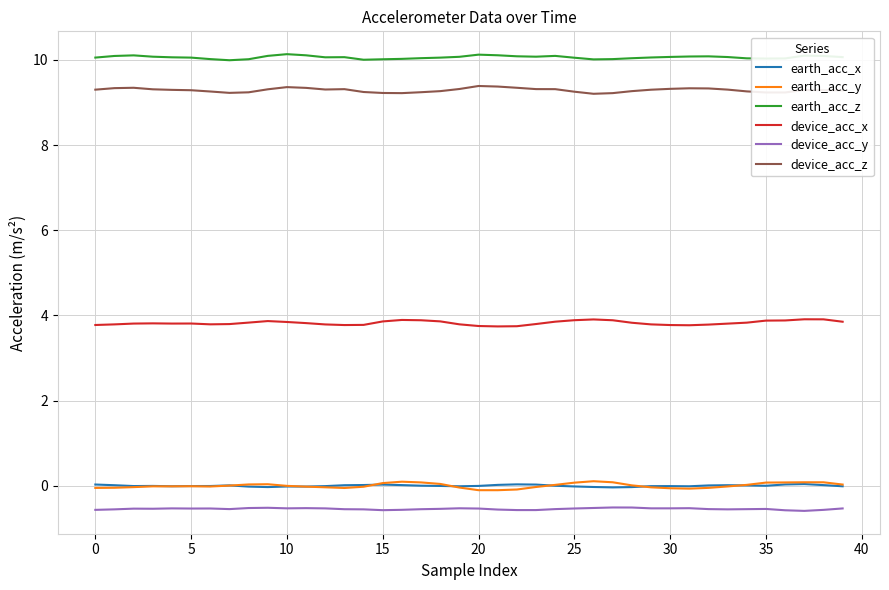

What is the minimum value for device_acc_y?

-0.6